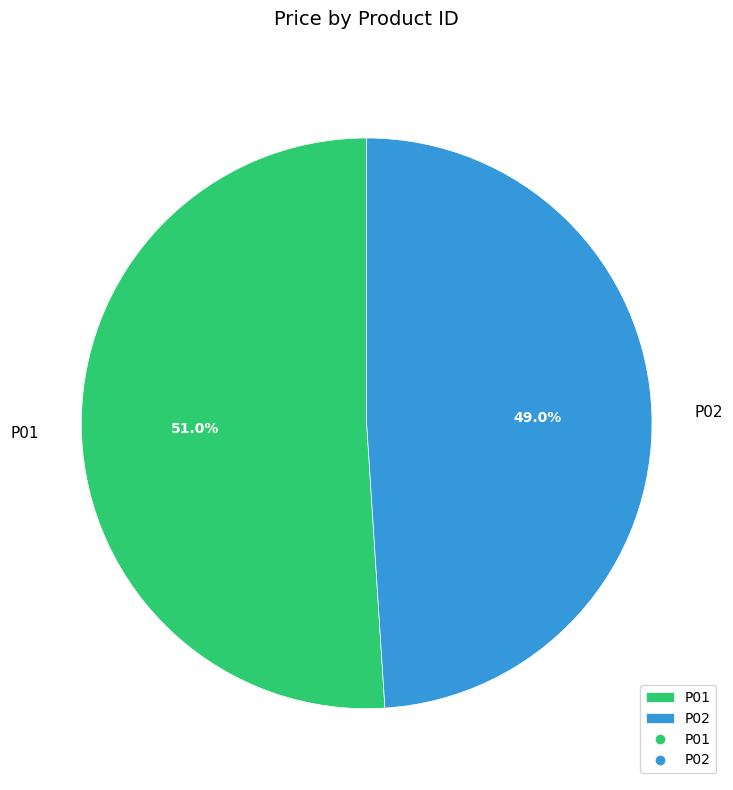

Which category has the smallest portion of the pie?

P02